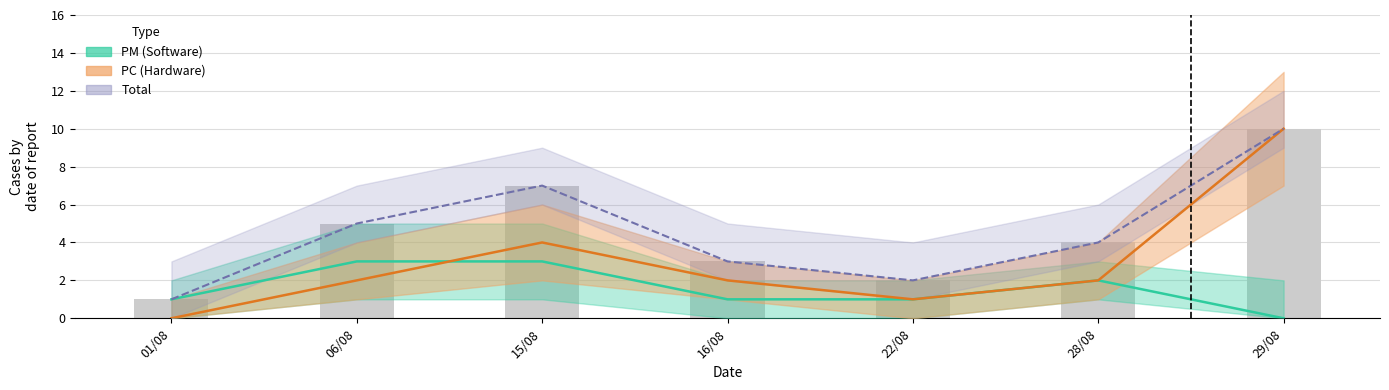

Which has a higher value, 15/08 or 16/08?

15/08